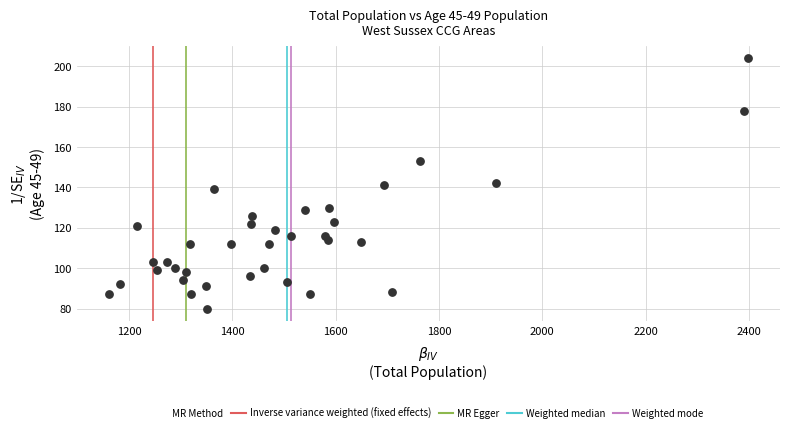

What is the range of X values (max minus min)?

1237